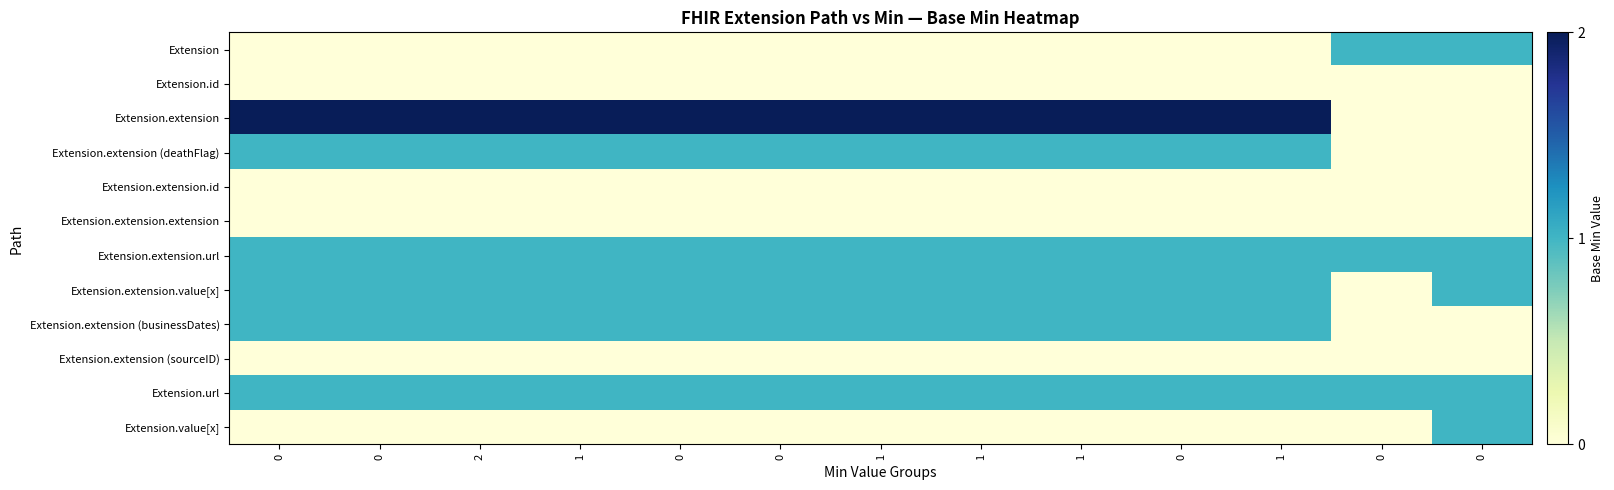

Reading left to right, list all the values displayed in this chart.

Extension: 0=0	0=0	2=0	1=0	0=0	0=0	1=0	1=0	1=0	0=0	1=0	0=1	0=1
Extension.id: 0=0	0=0	2=0	1=0	0=0	0=0	1=0	1=0	1=0	0=0	1=0	0=0	0=0
Extension.extension: 0=2	0=2	2=2	1=2	0=2	0=2	1=2	1=2	1=2	0=2	1=2	0=0	0=0
Extension.extension (deathFlag): 0=1	0=1	2=1	1=1	0=1	0=1	1=1	1=1	1=1	0=1	1=1	0=0	0=0
Extension.extension.id: 0=0	0=0	2=0	1=0	0=0	0=0	1=0	1=0	1=0	0=0	1=0	0=0	0=0
Extension.extension.extension: 0=0	0=0	2=0	1=0	0=0	0=0	1=0	1=0	1=0	0=0	1=0	0=0	0=0
Extension.extension.url: 0=1	0=1	2=1	1=1	0=1	0=1	1=1	1=1	1=1	0=1	1=1	0=1	0=1
Extension.extension.value[x]: 0=1	0=1	2=1	1=1	0=1	0=1	1=1	1=1	1=1	0=1	1=1	0=0	0=1
Extension.extension (businessDates): 0=1	0=1	2=1	1=1	0=1	0=1	1=1	1=1	1=1	0=1	1=1	0=0	0=0
Extension.extension (sourceID): 0=0	0=0	2=0	1=0	0=0	0=0	1=0	1=0	1=0	0=0	1=0	0=0	0=0
Extension.url: 0=1	0=1	2=1	1=1	0=1	0=1	1=1	1=1	1=1	0=1	1=1	0=1	0=1
Extension.value[x]: 0=0	0=0	2=0	1=0	0=0	0=0	1=0	1=0	1=0	0=0	1=0	0=0	0=1